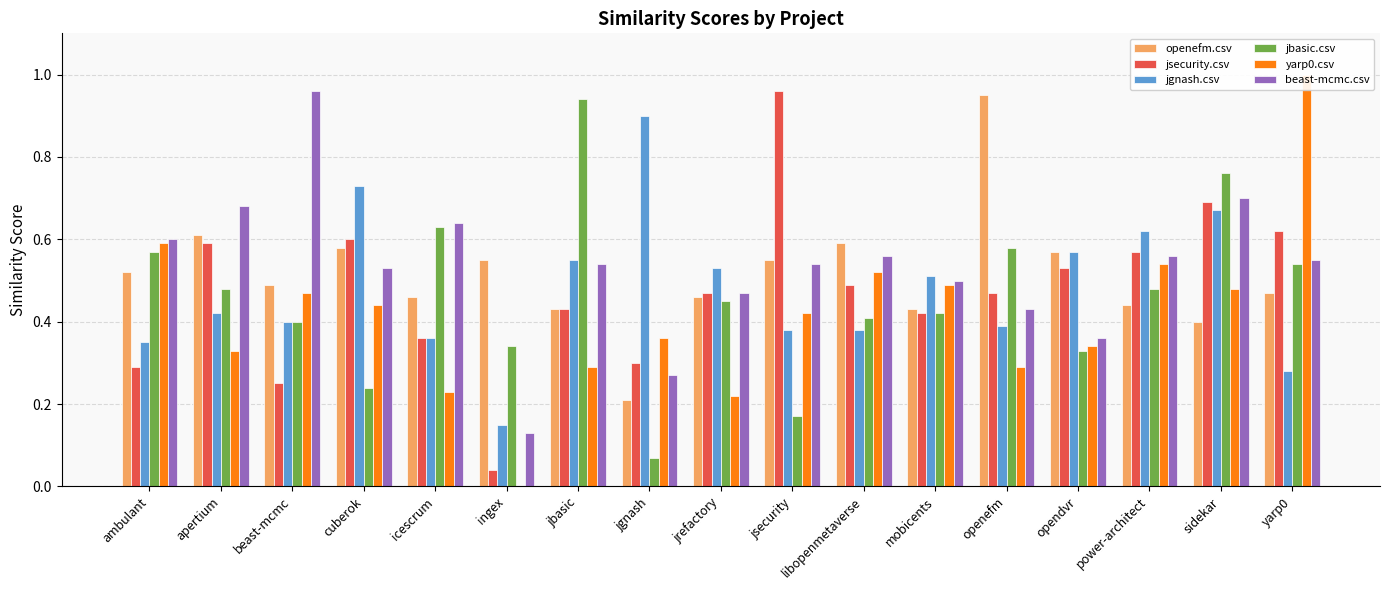

Reading left to right, list all the values displayed in this chart.

openefm.csv: 0.5	0.6	0.5	0.6	0.5	0.6	0.4	0.2	0.5	0.6	0.6	0.4	0.9	0.6	0.4	0.4	0.5
jsecurity.csv: 0.3	0.6	0.2	0.6	0.4	0.0	0.4	0.3	0.5	1.0	0.5	0.4	0.5	0.5	0.6	0.7	0.6
jgnash.csv: 0.3	0.4	0.4	0.7	0.4	0.1	0.6	0.9	0.5	0.4	0.4	0.5	0.4	0.6	0.6	0.7	0.3
jbasic.csv: 0.6	0.5	0.4	0.2	0.6	0.3	0.9	0.1	0.5	0.2	0.4	0.4	0.6	0.3	0.5	0.8	0.5
yarp0.csv: 0.6	0.3	0.5	0.4	0.2	0.0	0.3	0.4	0.2	0.4	0.5	0.5	0.3	0.3	0.5	0.5	1.0
beast-mcmc.csv: 0.6	0.7	1.0	0.5	0.6	0.1	0.5	0.3	0.5	0.5	0.6	0.5	0.4	0.4	0.6	0.7	0.6